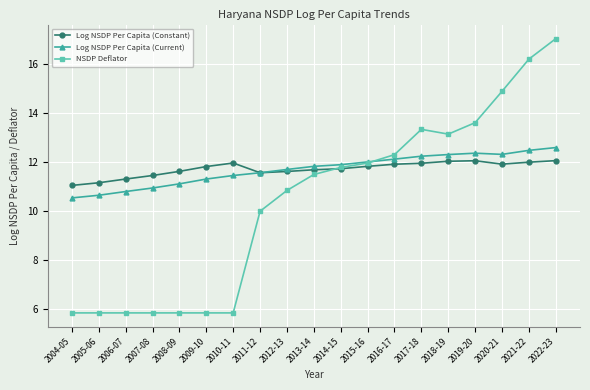

Rank the series by their maximum value, from highest to lowest.

NSDP Deflator, Log NSDP Per Capita (Current), Log NSDP Per Capita (Constant)